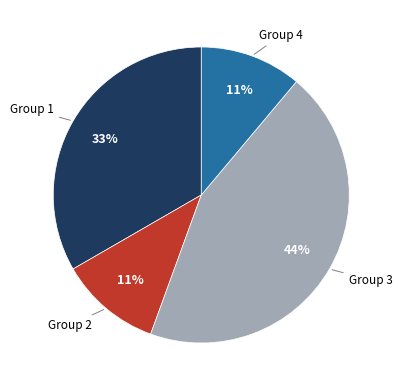

Combined, do Group 4 and Group 3 account for over 50%?

Yes